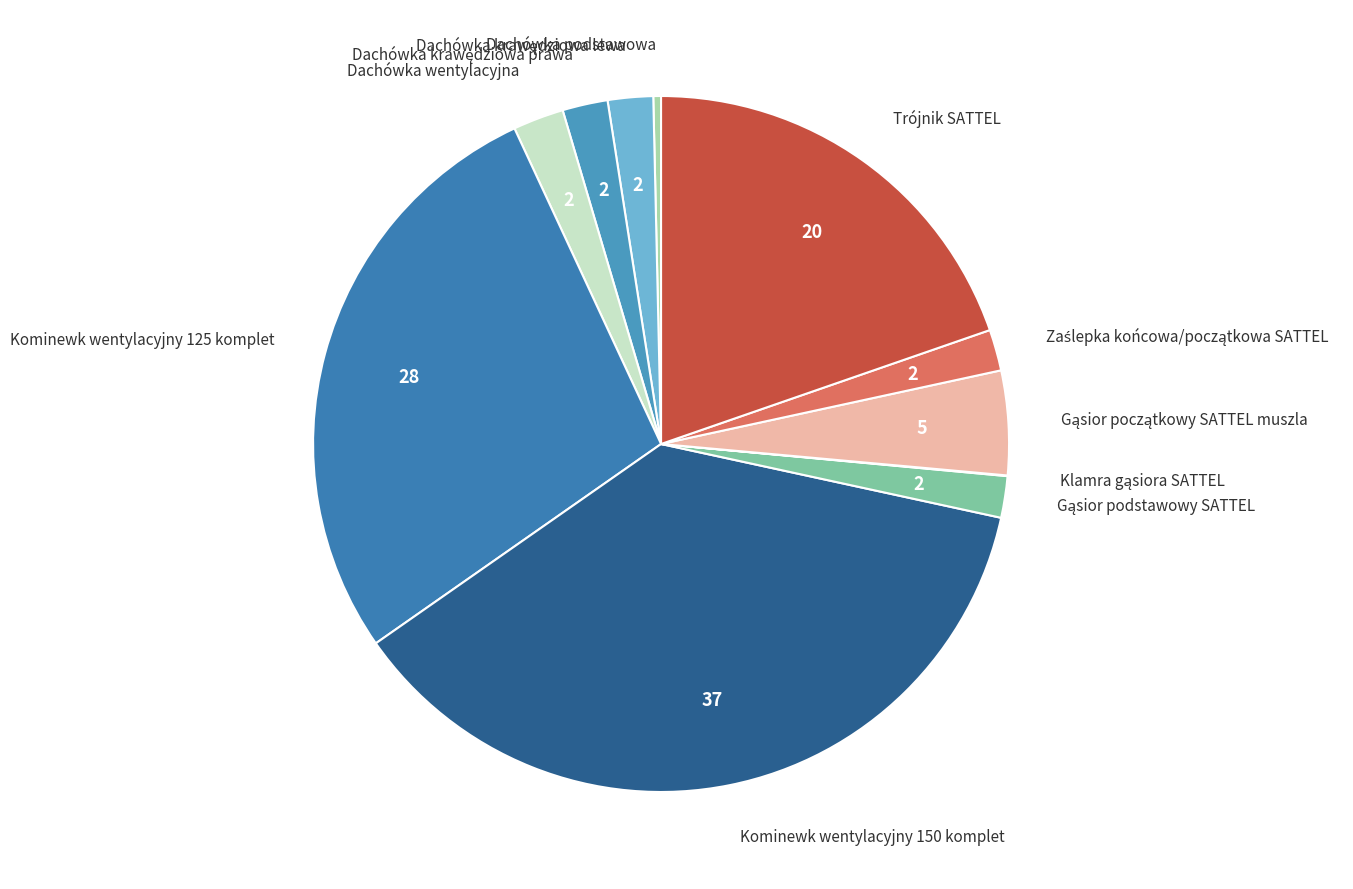

Which slice is the largest?

Kominewk wentylacyjny 150 komplet